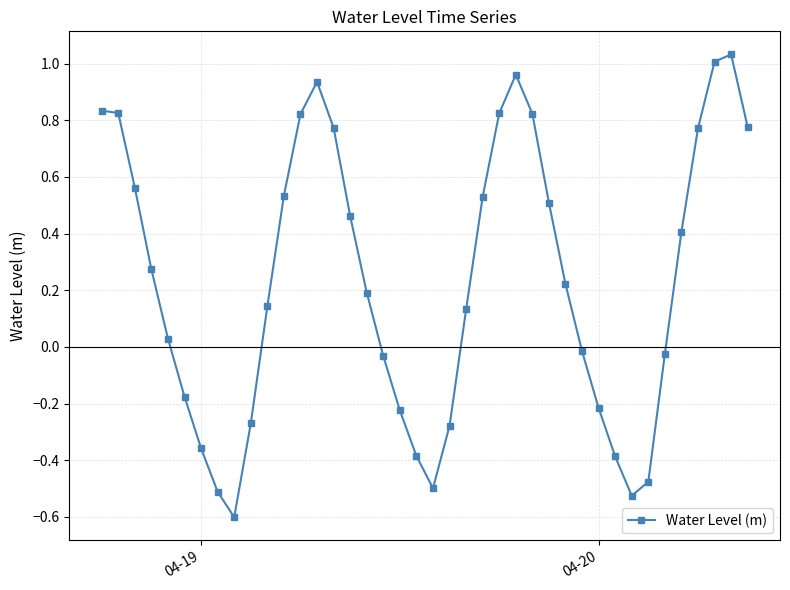

What is the difference between the maximum and minimum values?

1.6